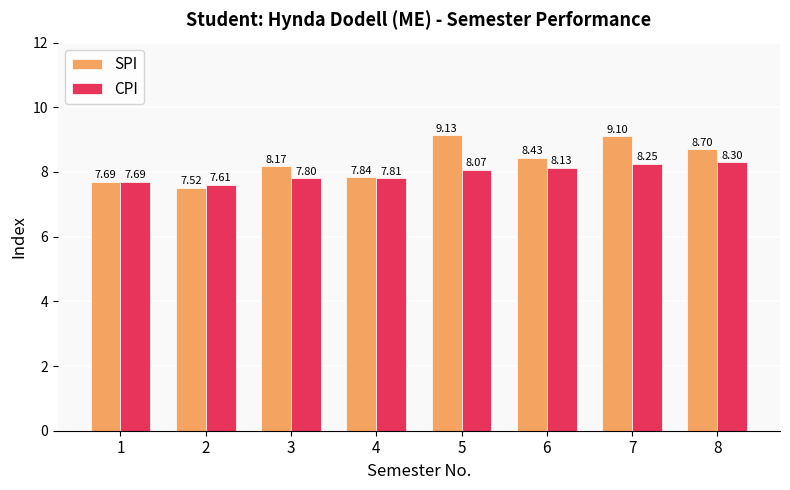

Is the value of CPI at 1 greater than the value of SPI at 3?

No